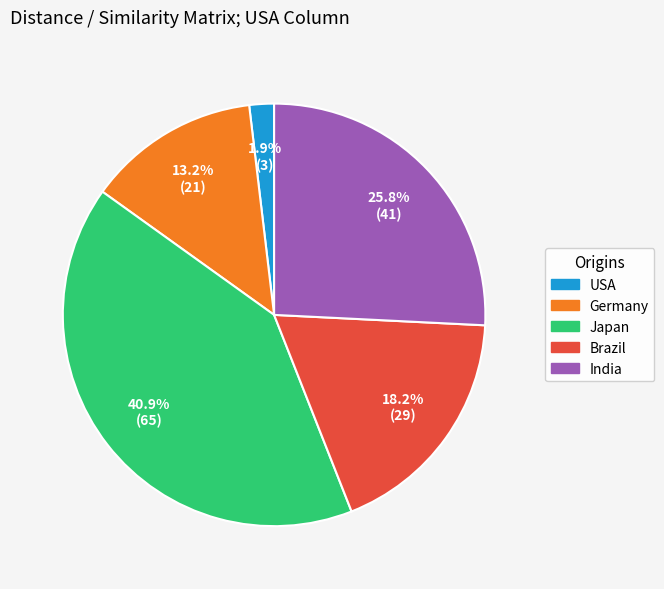

To the nearest percent, what percentage of the pie is USA?

2%